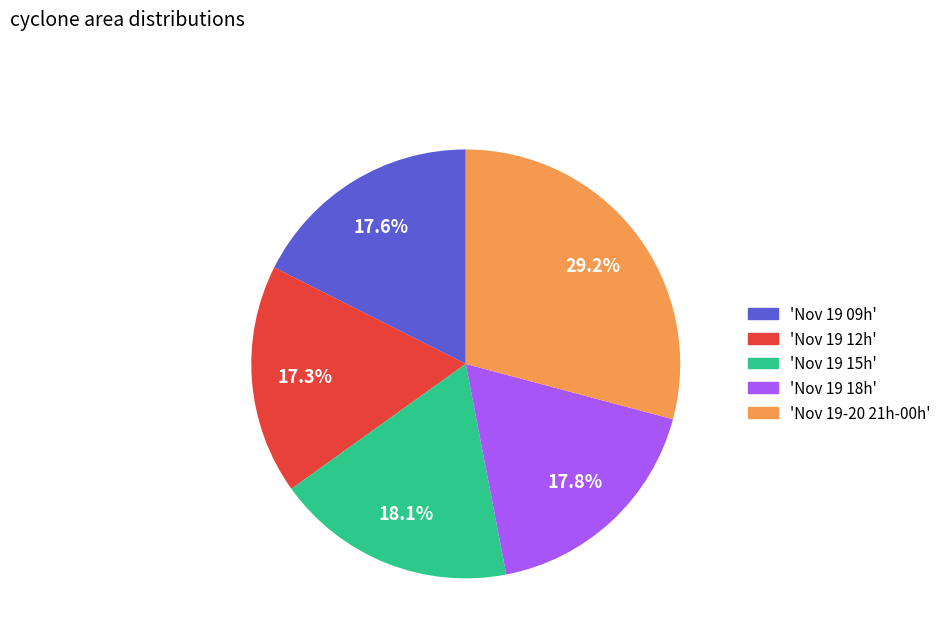

Is there a majority slice in this chart?

No